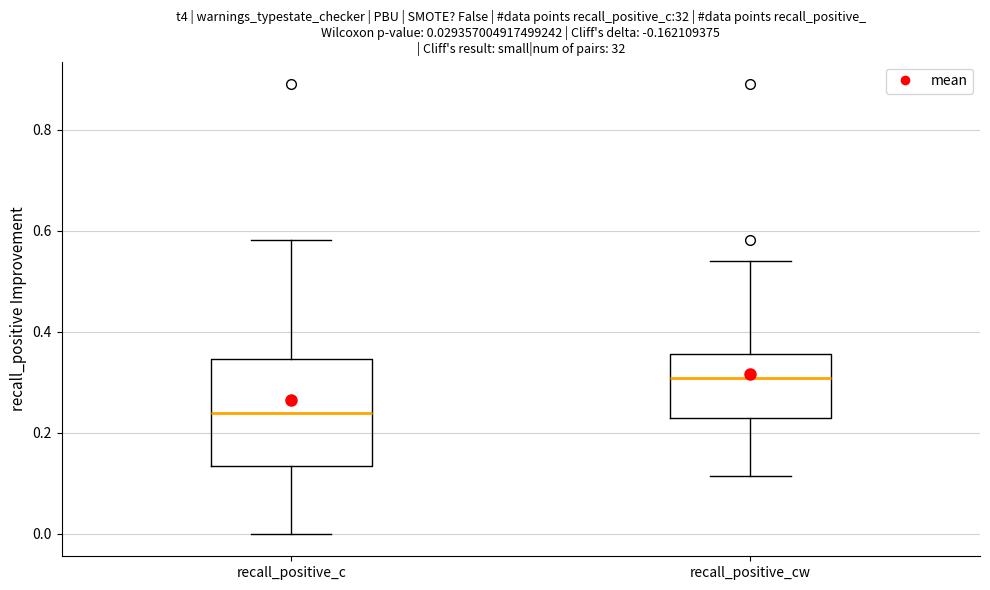

Which box is the tallest, from its lower edge to its upper edge?

recall_positive_c